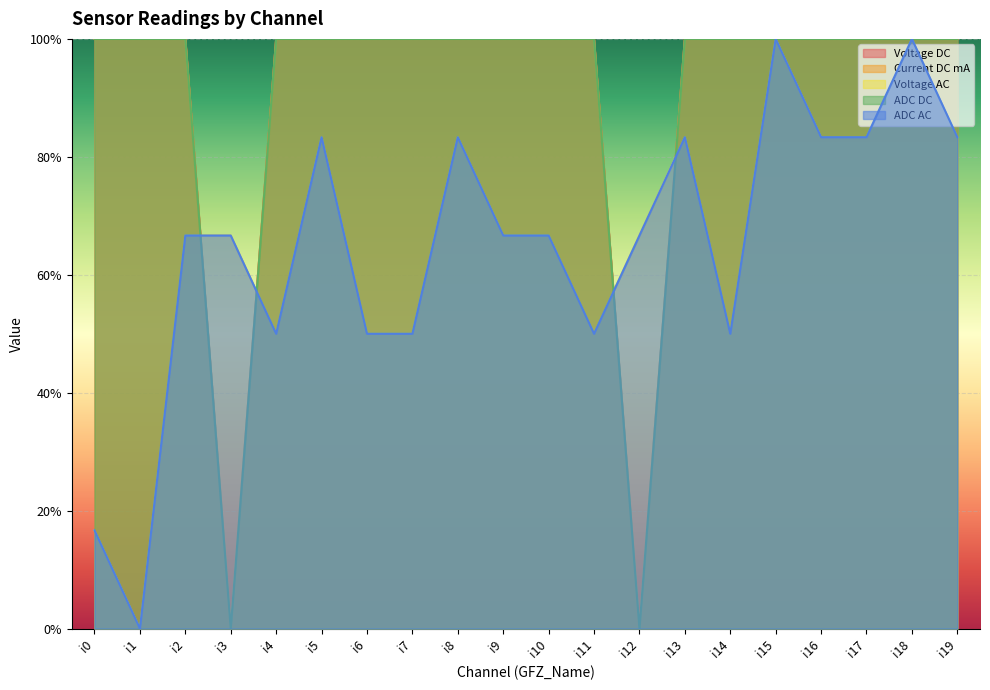

What is the average value of the ADC DC series?

0.9